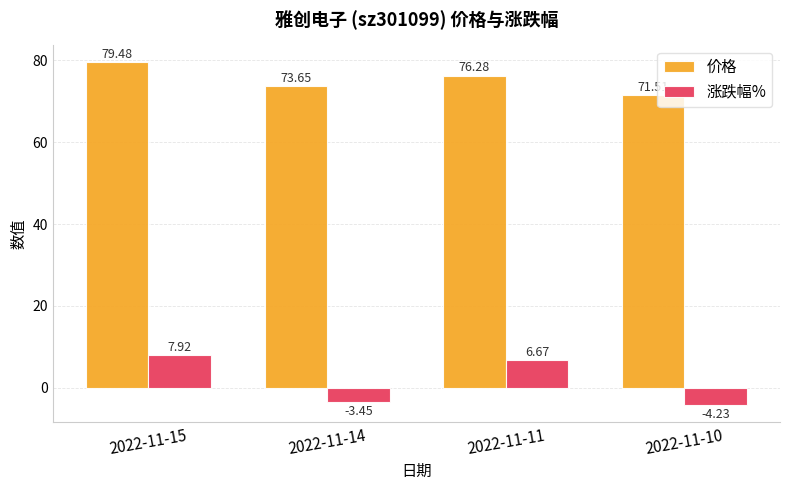

How many positive values does the 涨跌幅% series have?

2